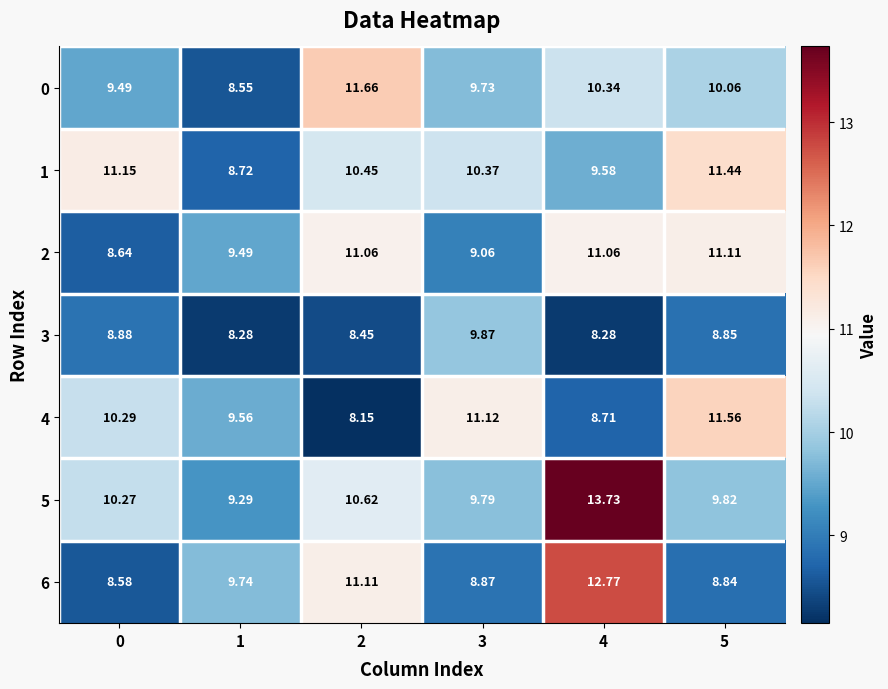

What is the total value across all series at 1?

63.6